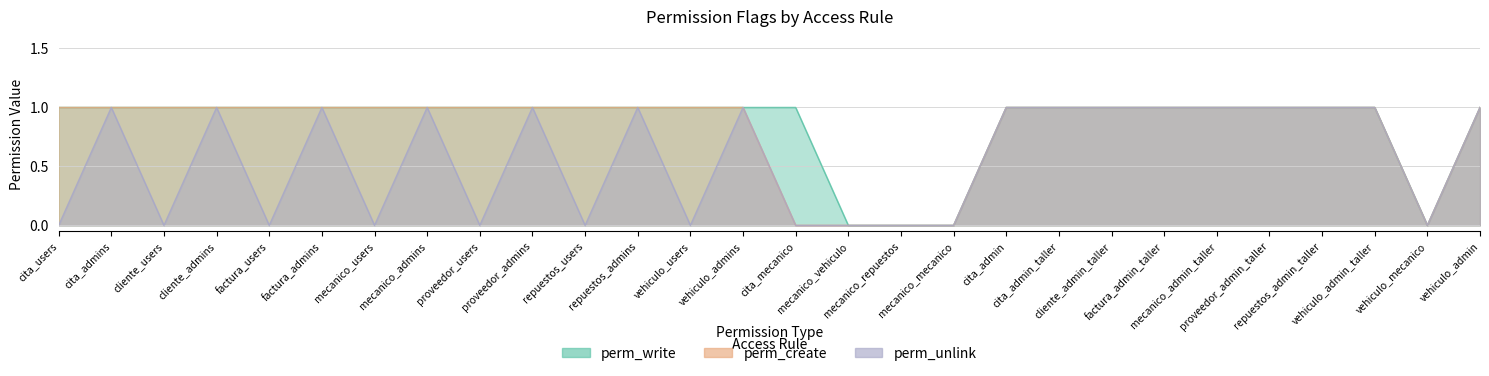

What is the total value across all series at factura_admin_taller?

3